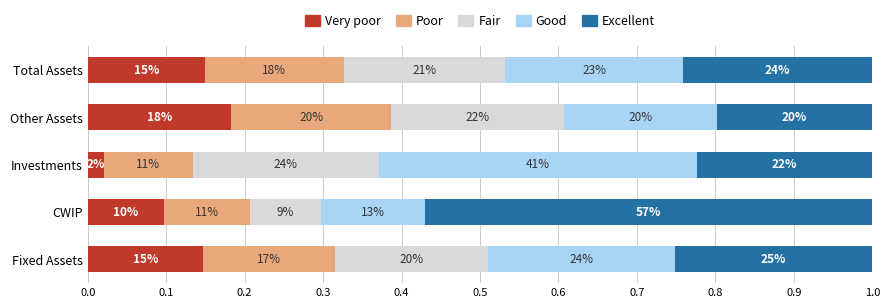

What are all the series names shown in the legend?

Very poor, Poor, Fair, Good, Excellent